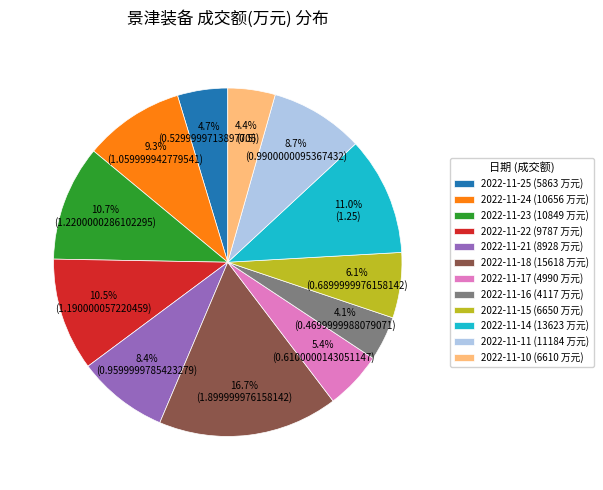

Does any single category account for the majority?

No